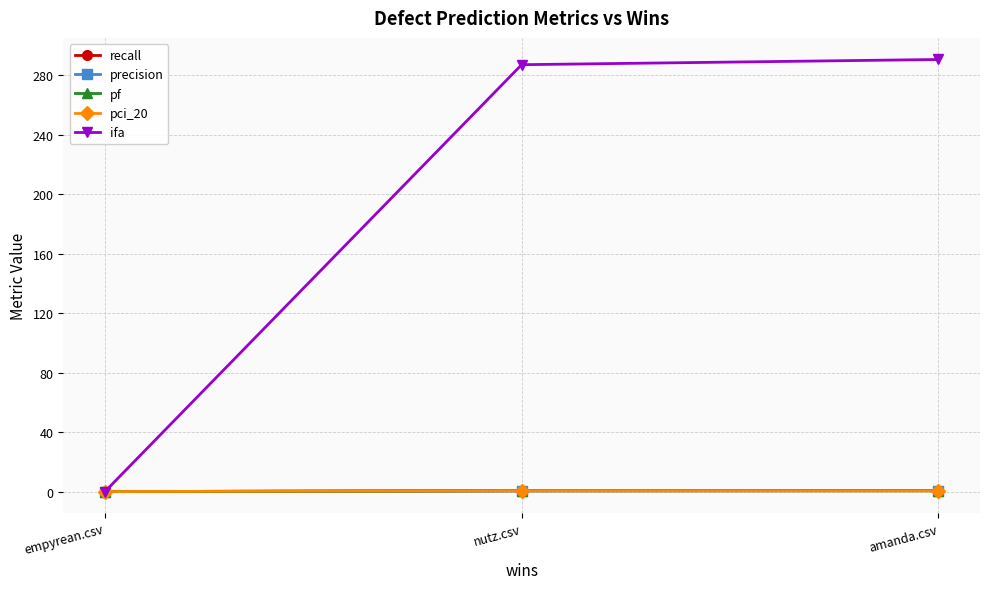

Which series has the widest spread of values?

ifa